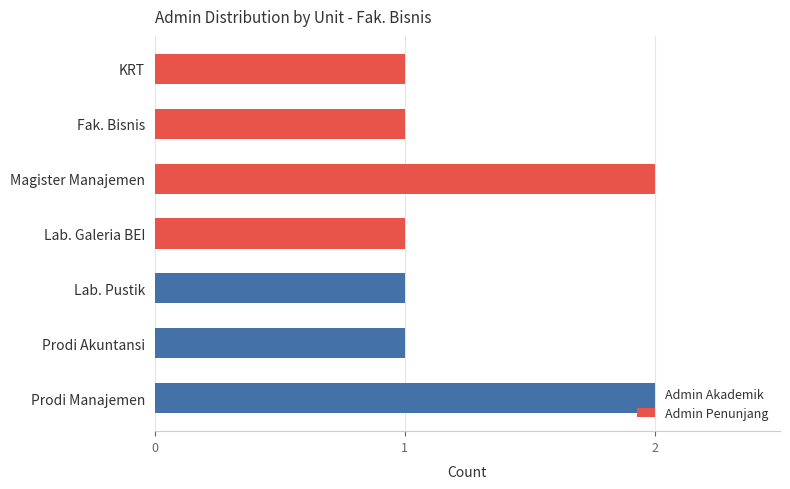

What is the total value across all series at Lab. Pustik?

1